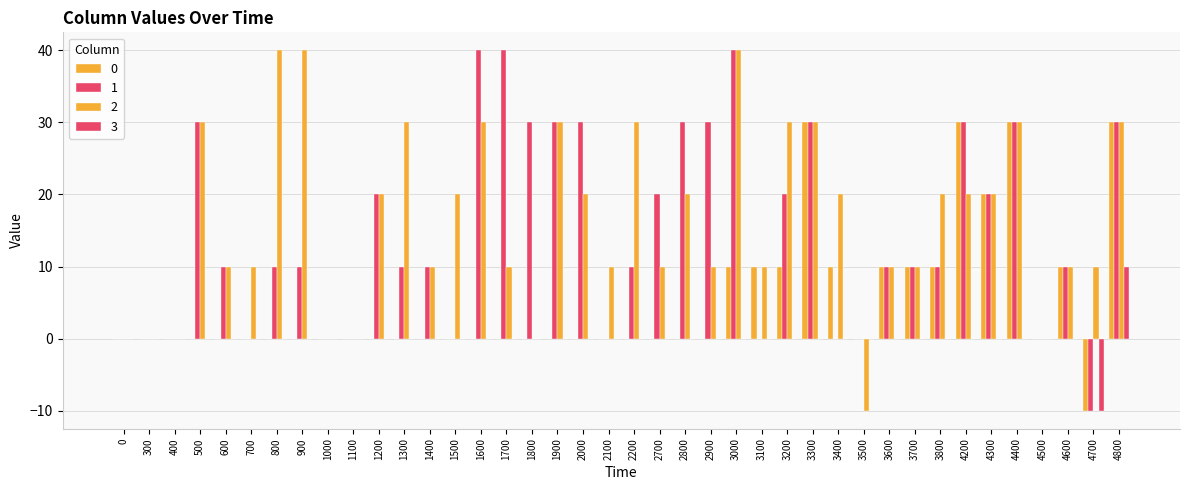

How many data points does each series have?

40